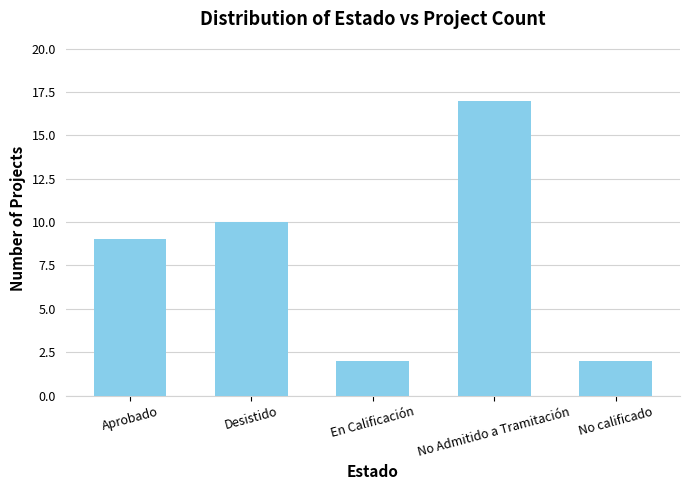

What is the change in value from Aprobado to Desistido?

+1